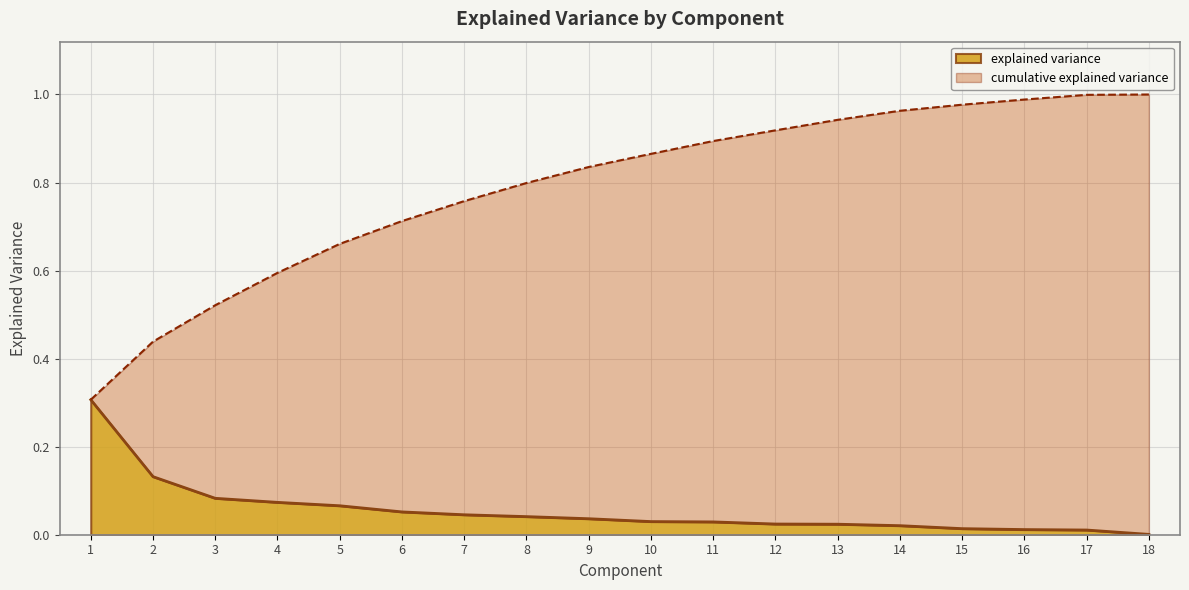

List the labels in order of value, smallest first.

18, 17, 16, 15, 14, 13, 12, 11, 10, 9, 8, 7, 6, 5, 4, 3, 2, 1